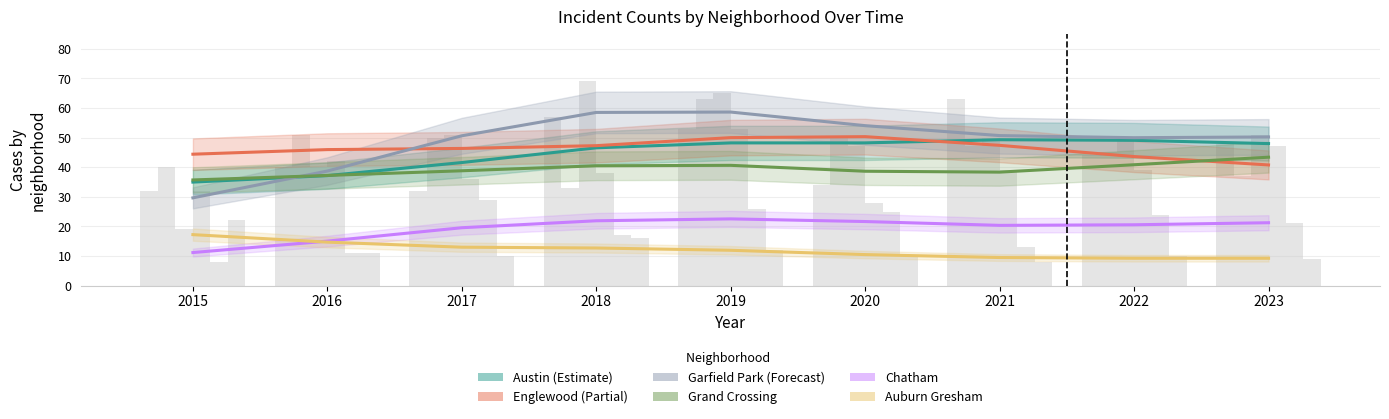

Where does the Auburn Gresham series first go above 11?

2015